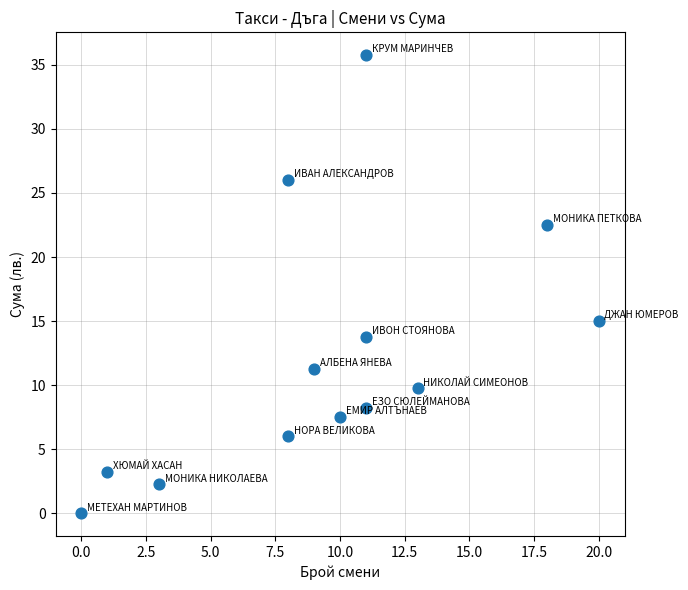

What Y value in the scatter plot is closest to 17?

15.0